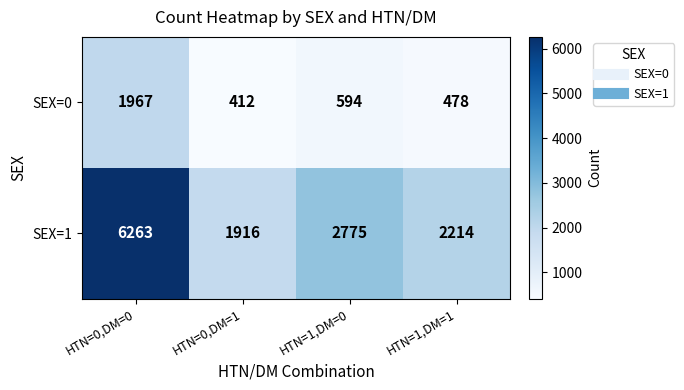

How many data points does each series have?

4